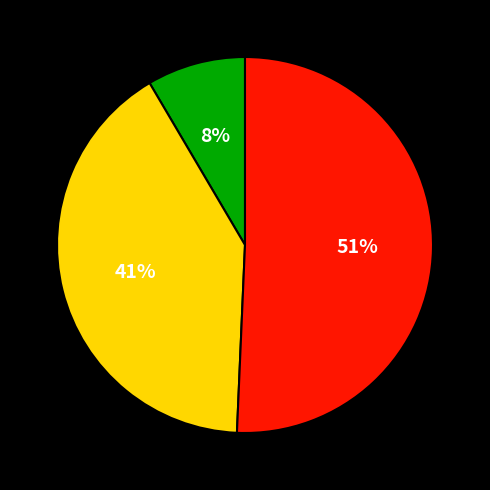

Is there a majority slice in this chart?

Yes